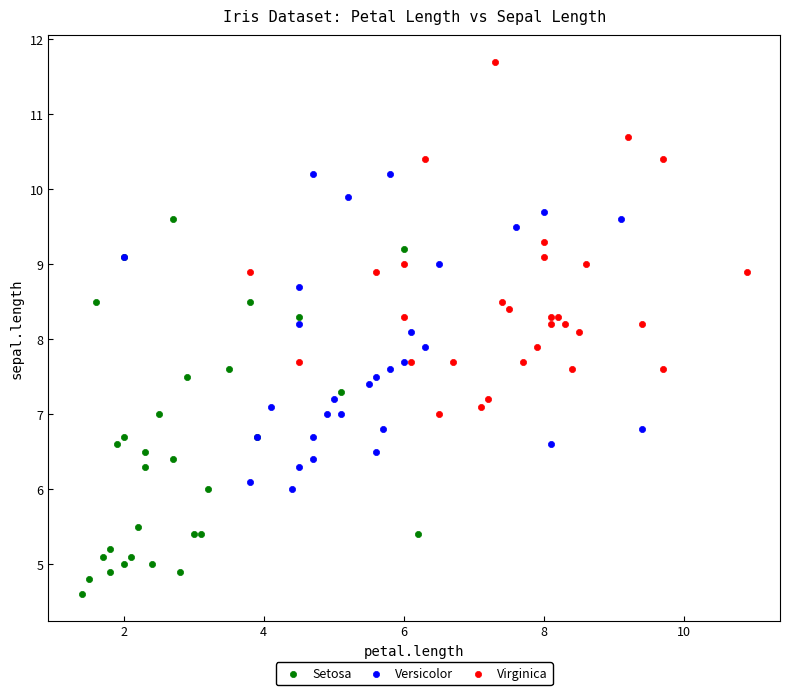

Which series reaches the maximum Y coordinate?

Virginica